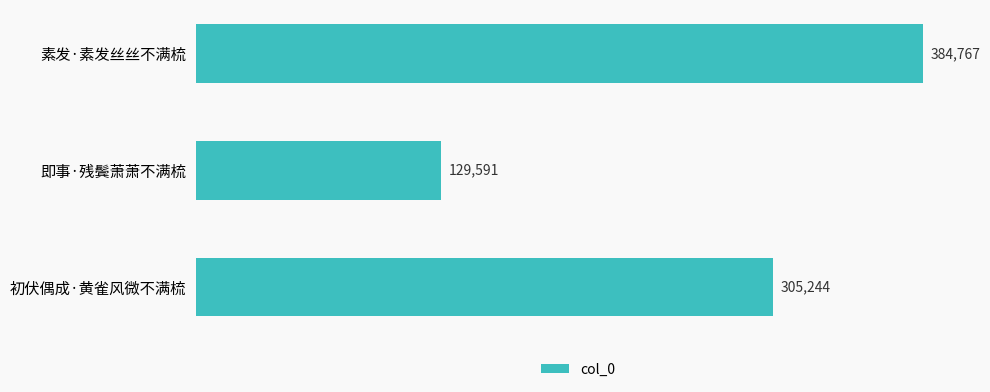

Reading bottom to top, transcribe all the data shown in this chart.

初伏偶成·黄雀风微不满梳=305244	即事·残鬓萧萧不满梳=129591	素发·素发丝丝不满梳=384767